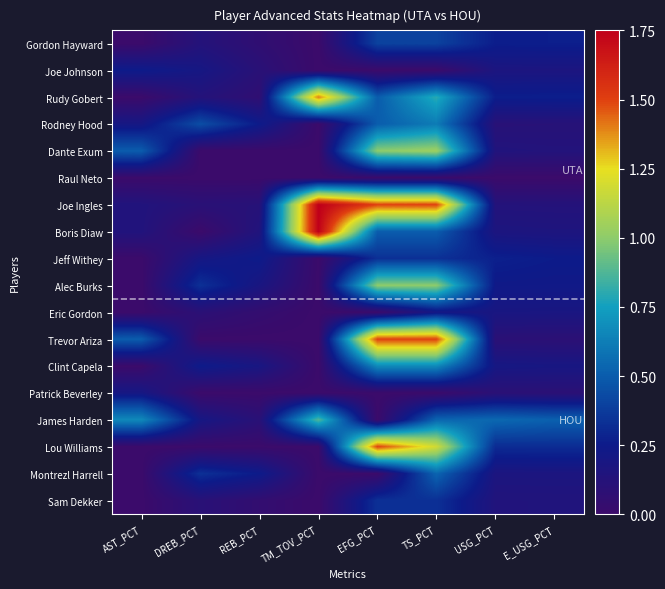

Which series has the largest total across all categories?

Joe Ingles